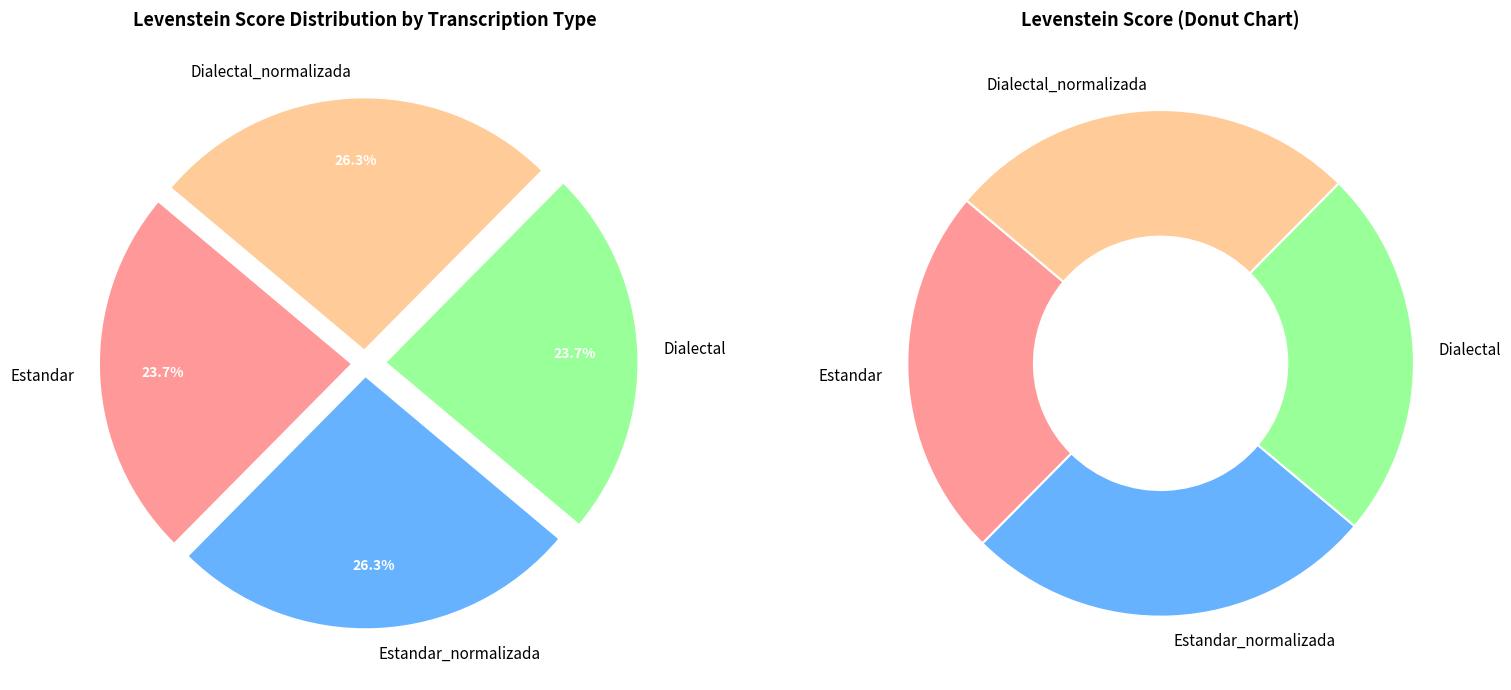

Is Dialectal the majority of the pie?

No